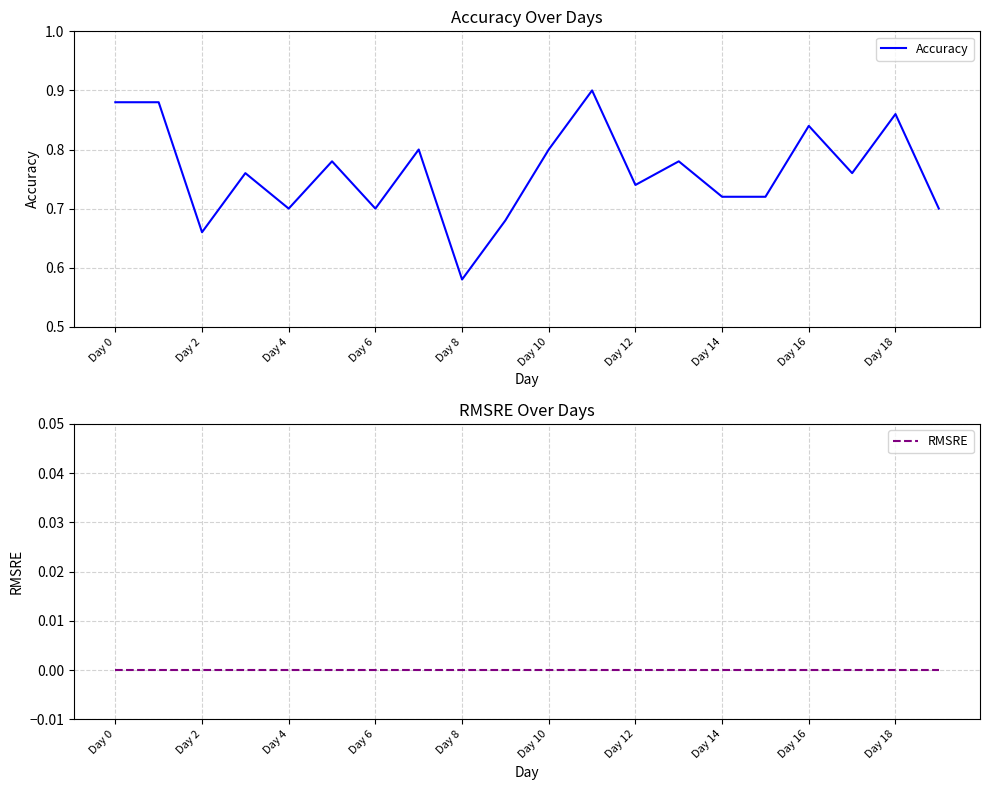

Which series changed the most between Day 0 and 11?

Accuracy